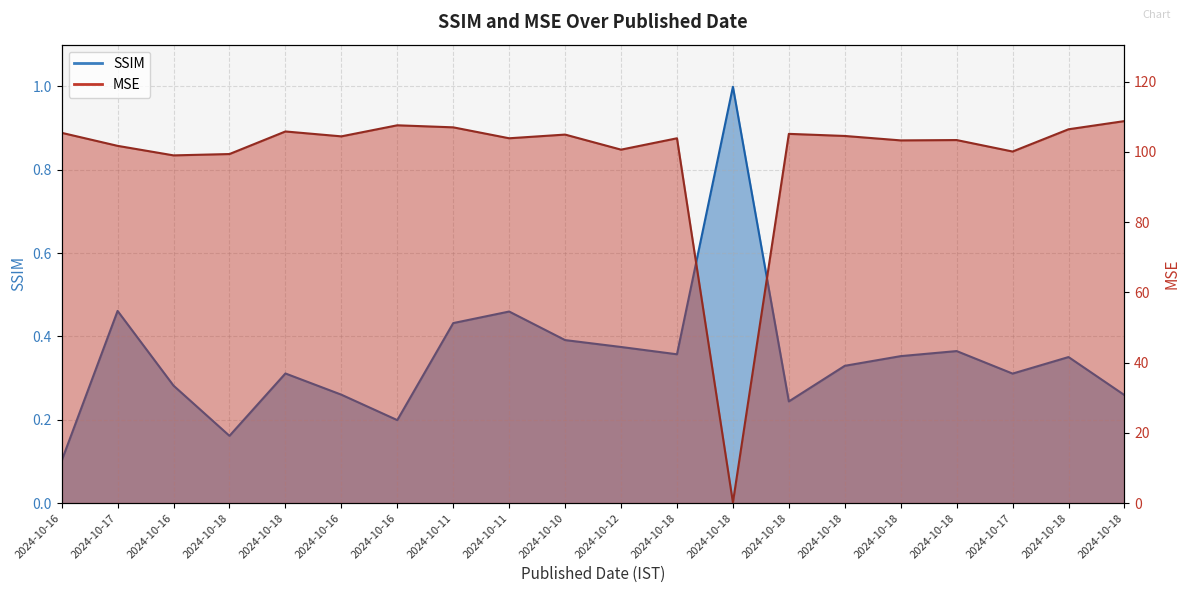

Which category has the highest value in the MSE series?

2024-10-18